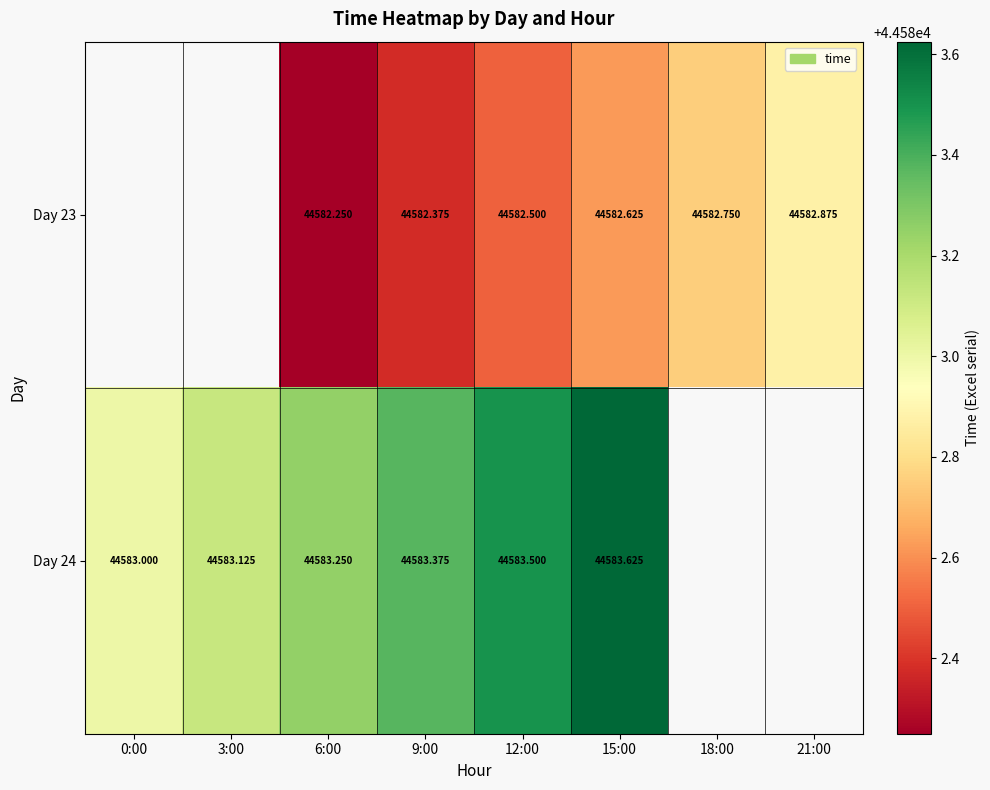

What is the minimum value shown in the chart?

44582.2